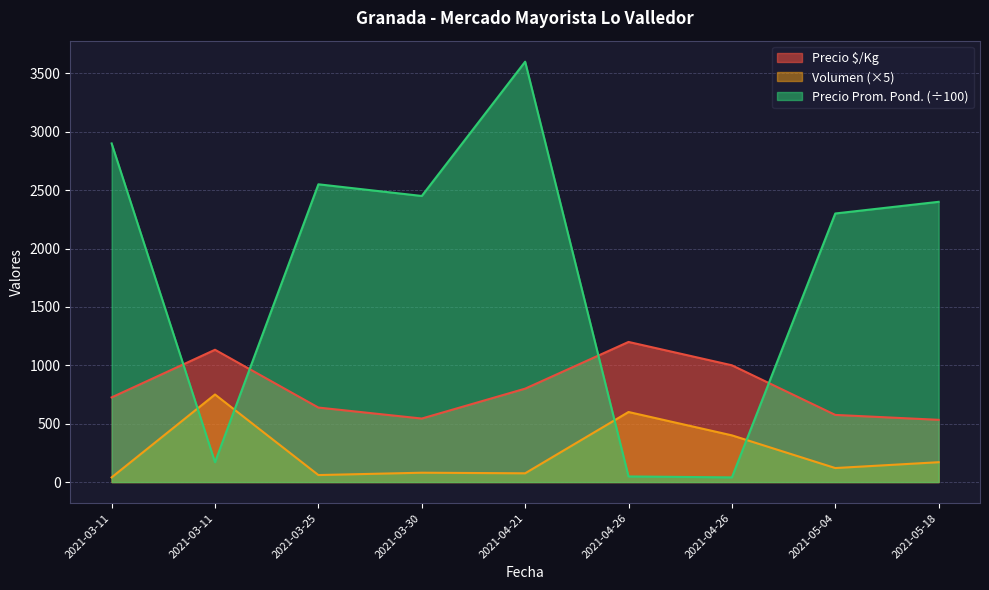

How many distinct data groups are displayed?

3